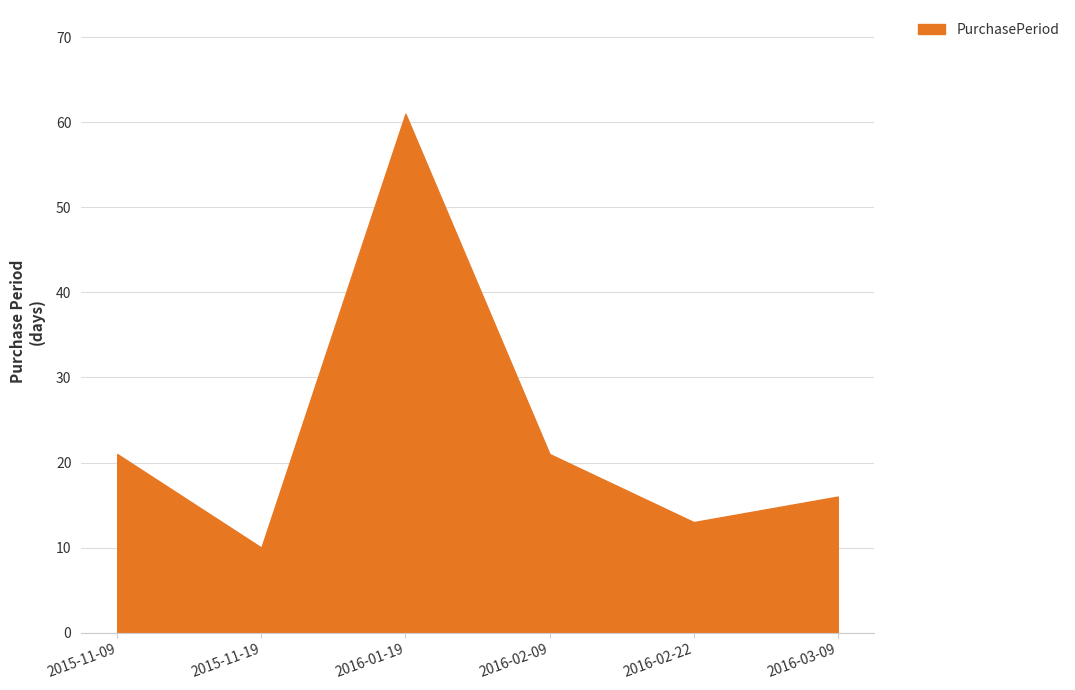

The chart shows a value of 13 at 2016-02-22. True or false?

True